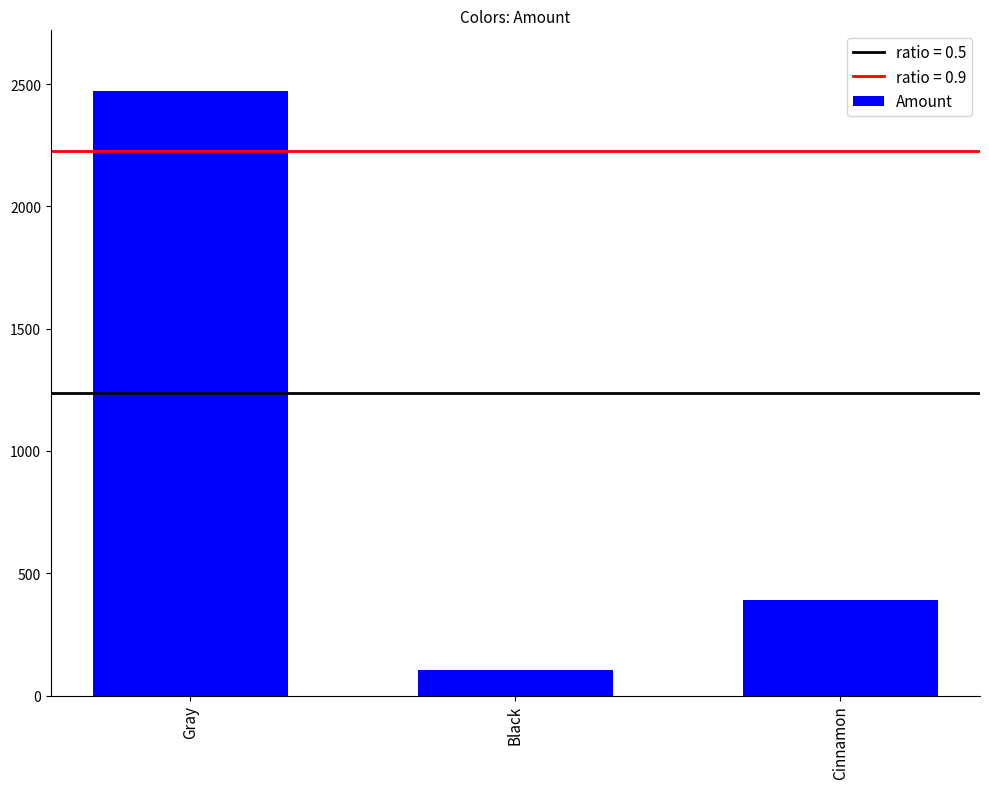

Reading left to right, transcribe all the data shown in this chart.

2473	103	392